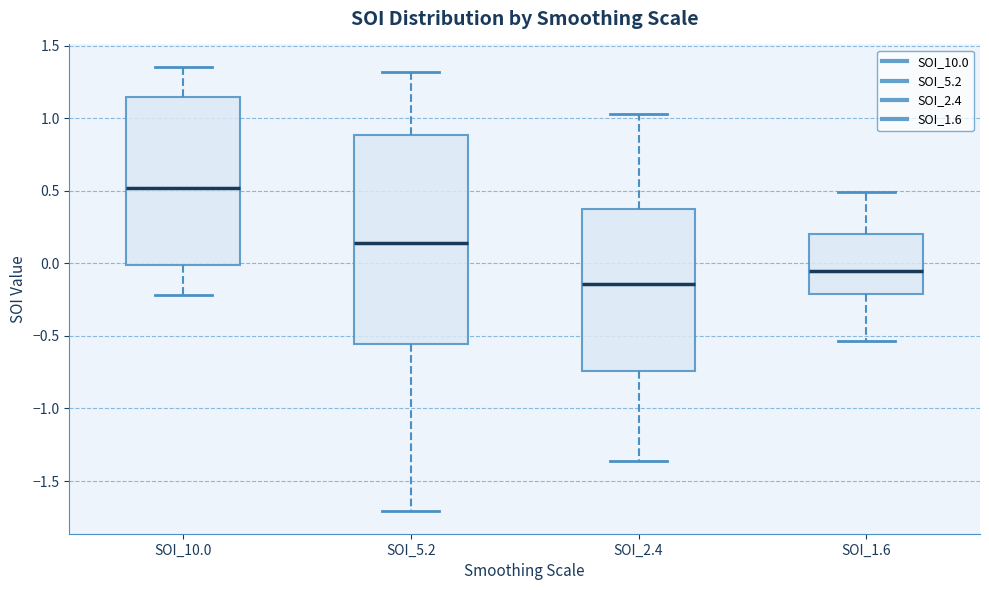

Reading left to right, read every box against the y-axis: the position of its median line, the range the box covers, and the ends of its whiskers. The values are not printed on the chart, so give them approximately, as read against the axis.

SOI_10.0: median 0.50, box 0.00 to 1.15, whiskers -0.20 to 1.35
SOI_5.2: median 0.15, box -0.55 to 0.90, whiskers -1.70 to 1.30
SOI_2.4: median -0.15, box -0.75 to 0.40, whiskers -1.35 to 1.05
SOI_1.6: median -0.05, box -0.20 to 0.20, whiskers -0.55 to 0.50